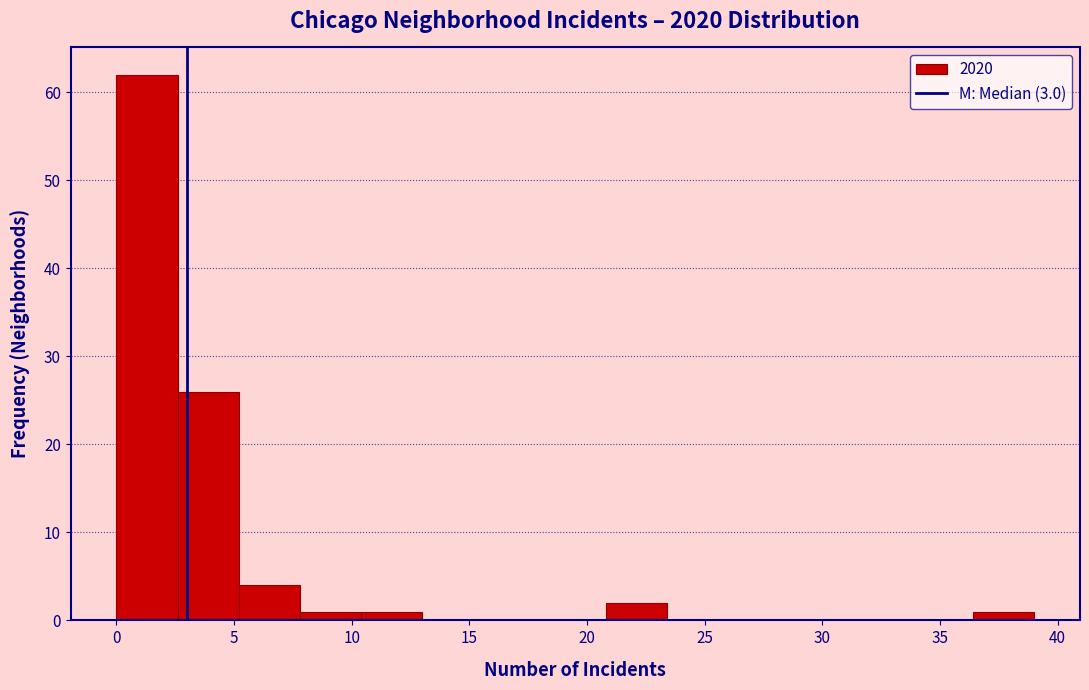

Which range on the x-axis has the tallest bar?

0.0 to 2.6